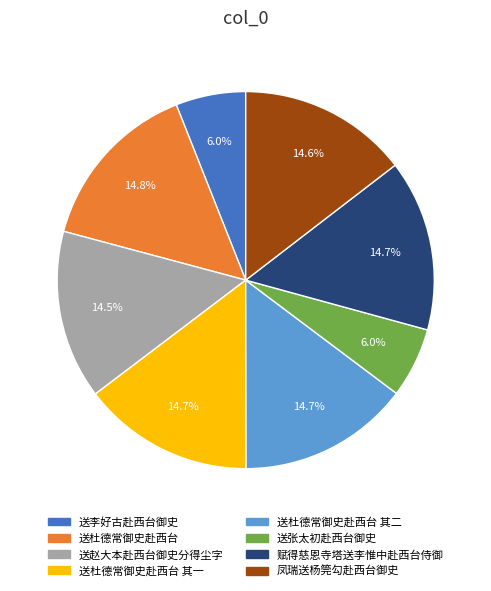

What percentage is the 送杜德常御史赴西台 slice, to the nearest percent?

15%